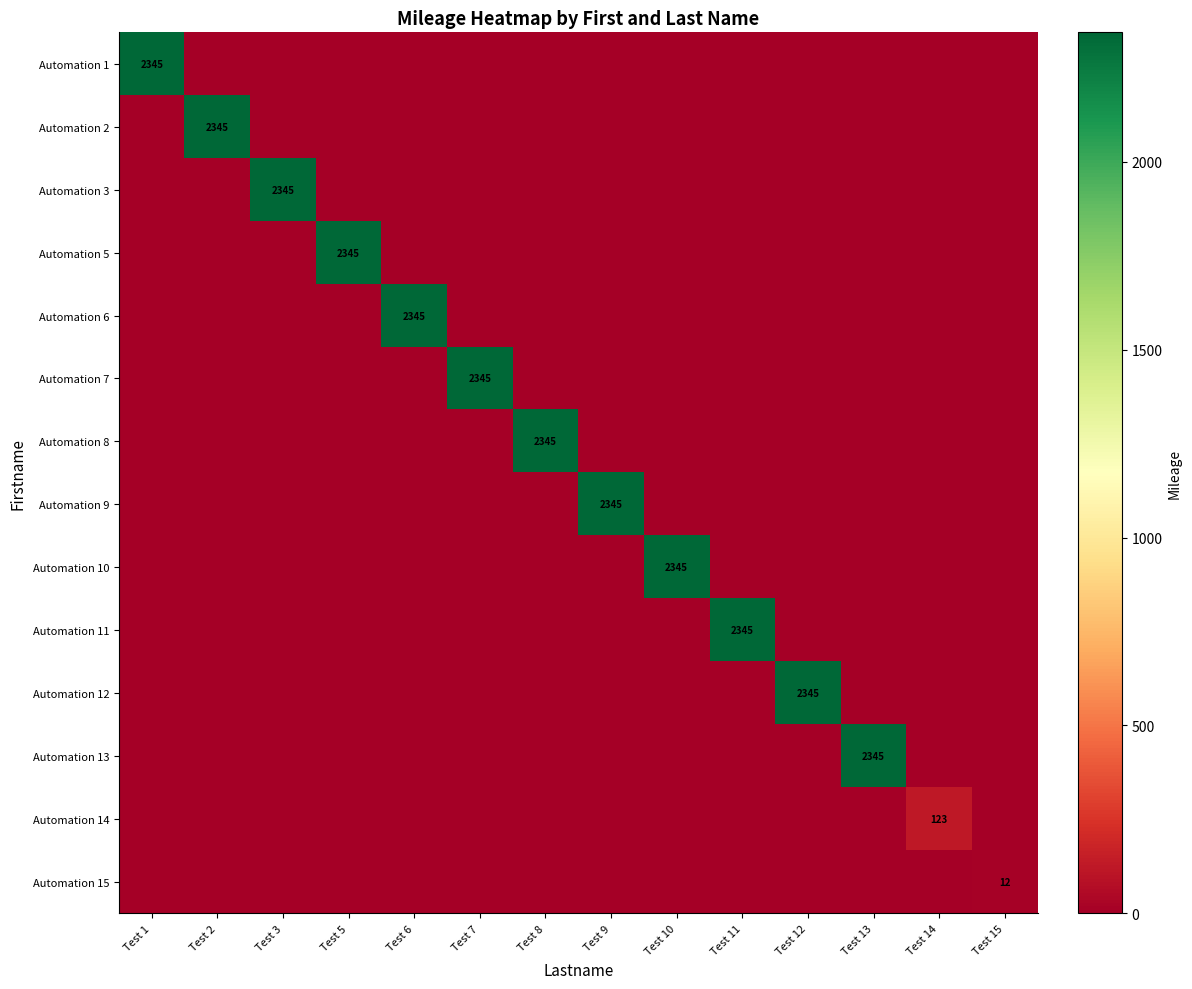

At which category does the chart reach its minimum across all series?

Test 2